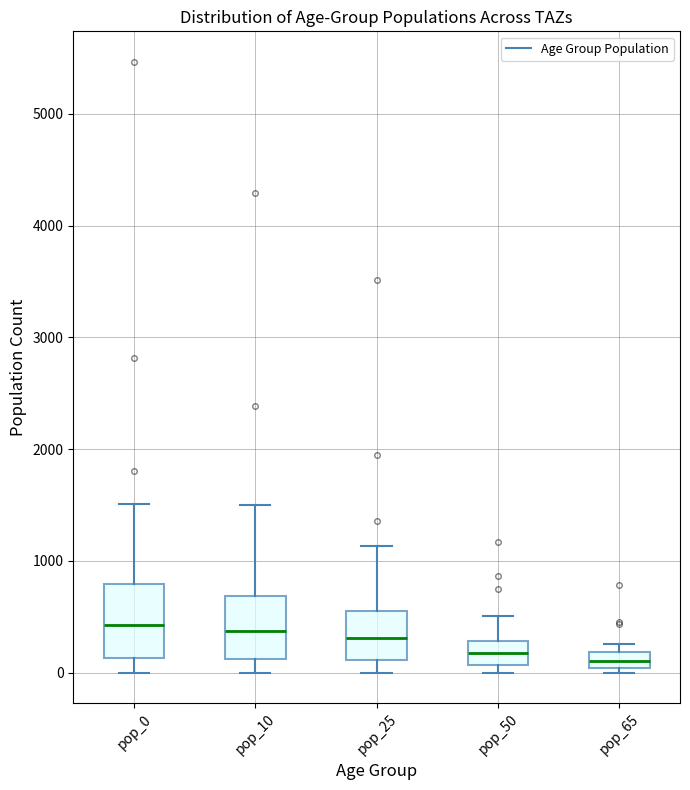

Where is the lower edge of the box for pop_25 on the y-axis? The values are not printed on the chart, so give them approximately, as read against the axis.

100